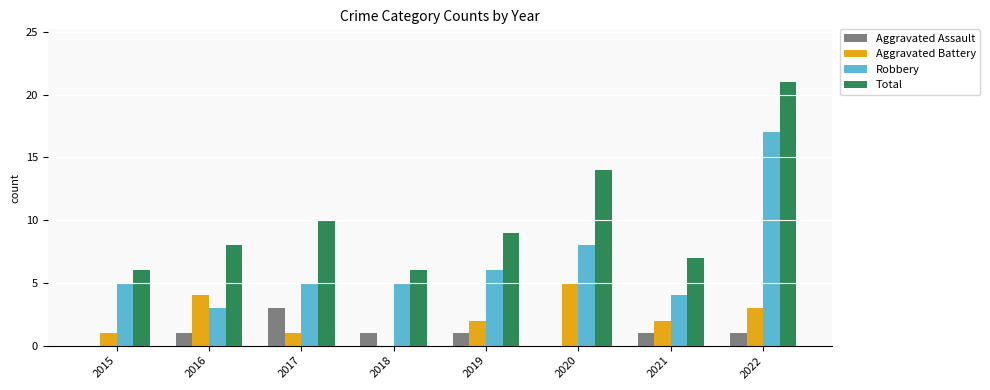

Count the number of data series in this chart.

4